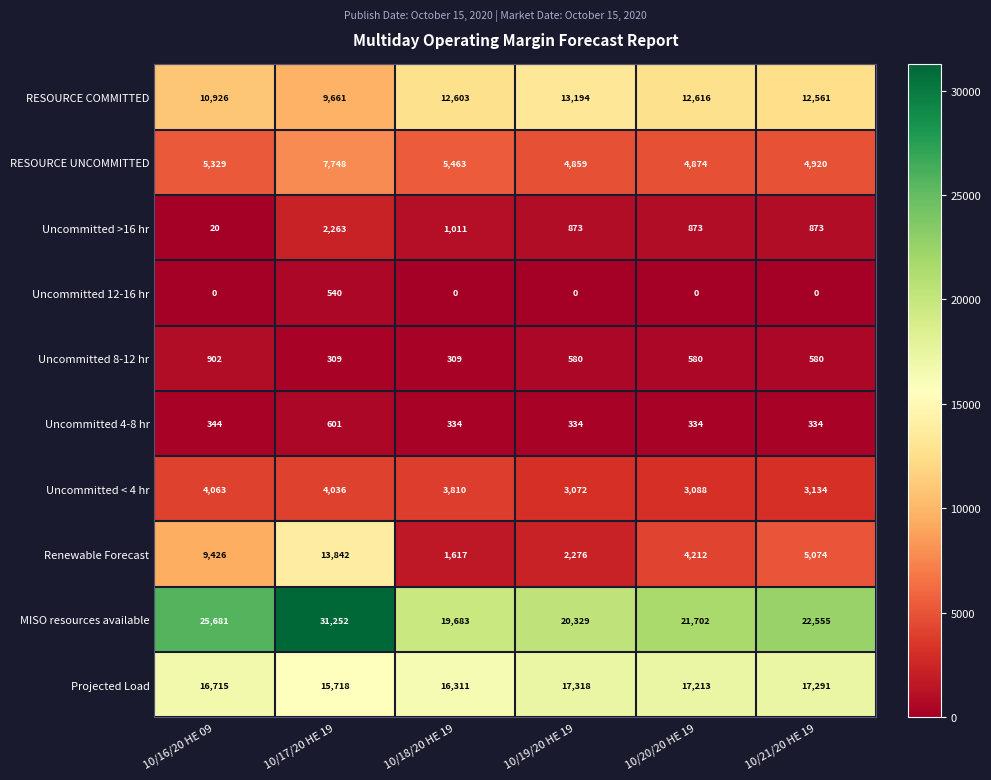

What is the sum of all Uncommitted >16 hr values?

5913